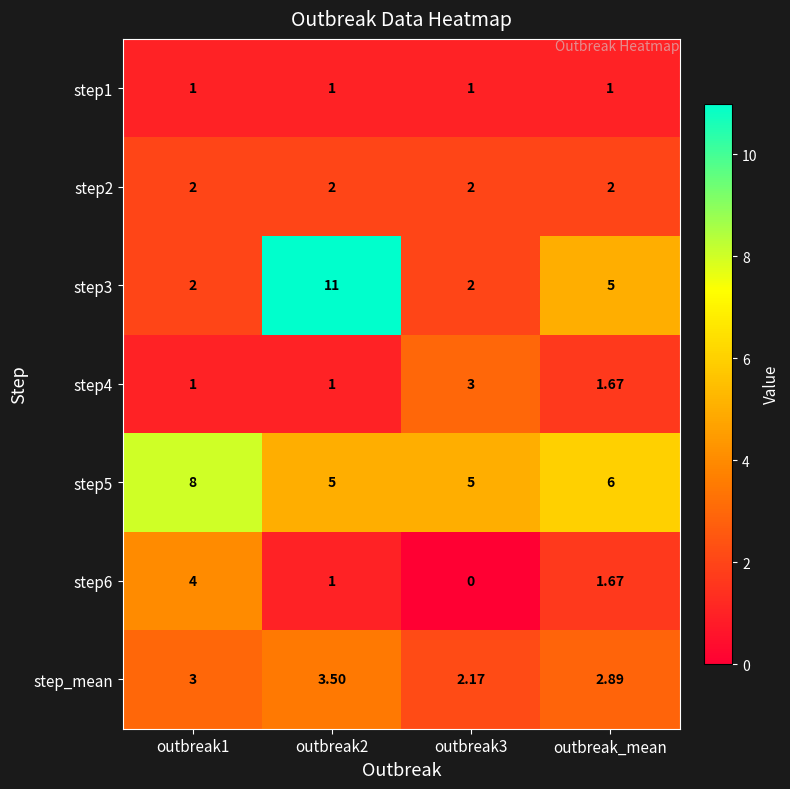

Is the value of step6 at outbreak2 greater than the value of step_mean at outbreak2?

No